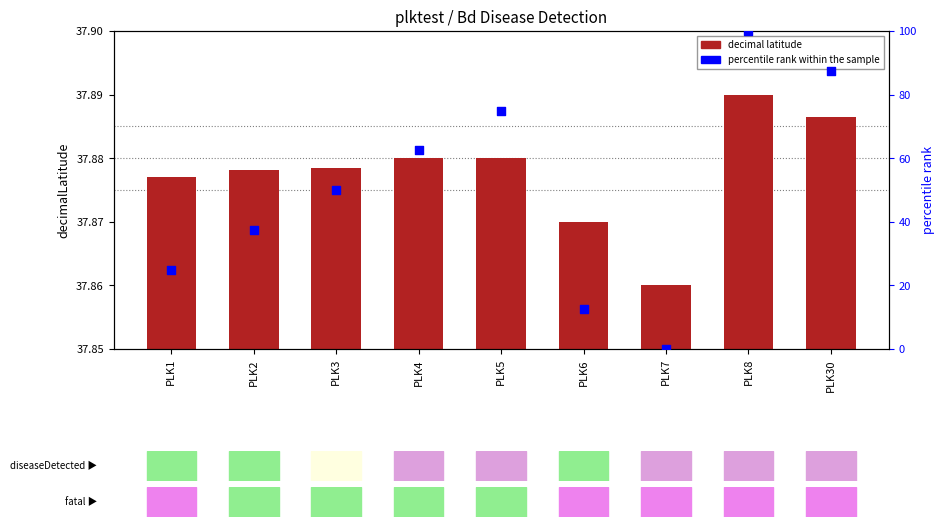

Which series has the largest total across all categories?

percentile rank within the sample